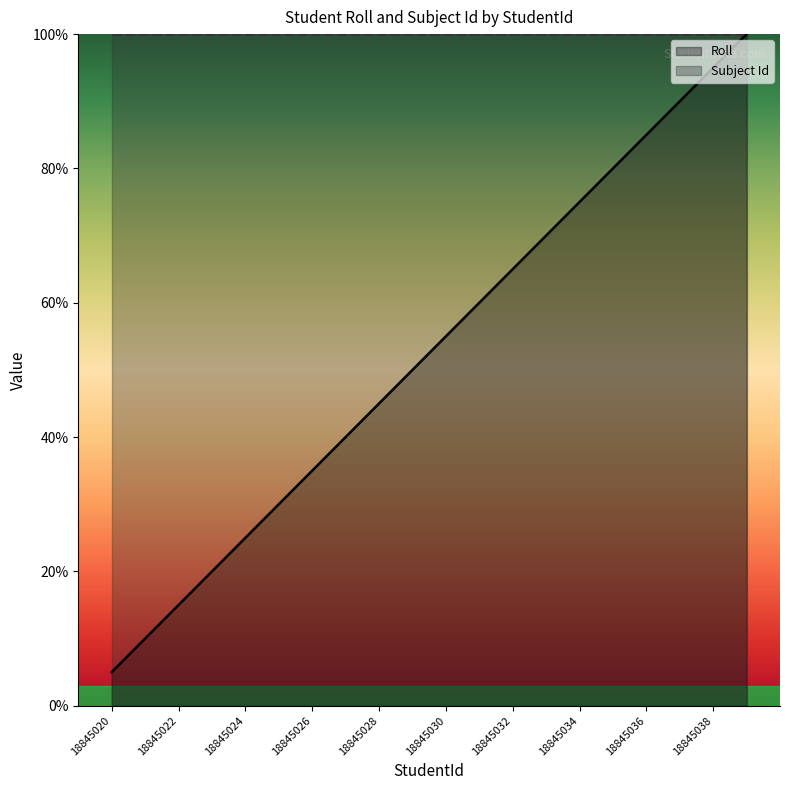

List the labels in order of value, smallest first.

18845020, 18845021, 18845022, 18845023, 18845024, 18845025, 18845026, 18845027, 18845028, 18845029, 18845030, 18845031, 18845032, 18845033, 18845034, 18845035, 18845036, 18845037, 18845038, 18845039